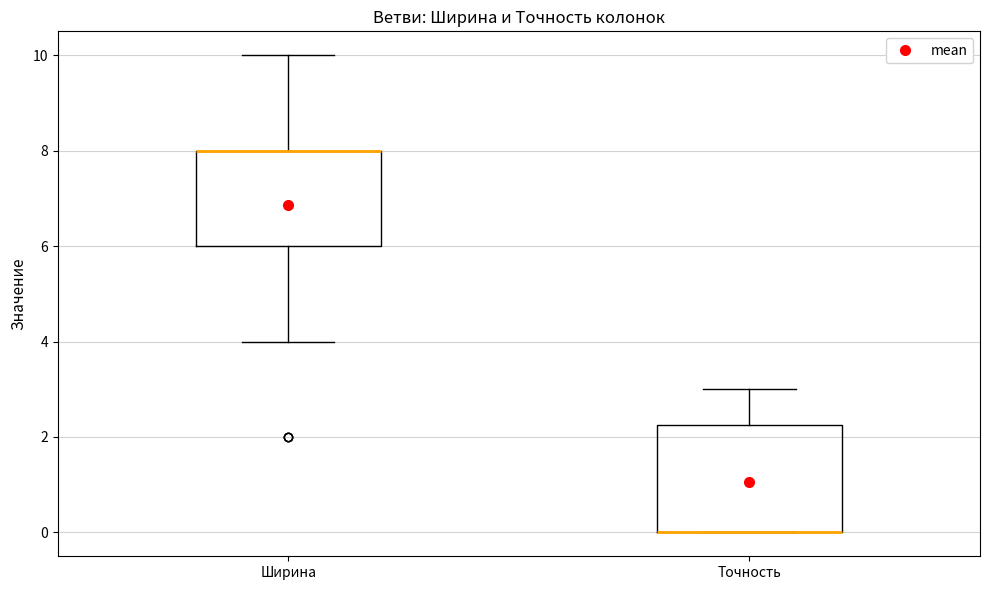

Where does the upper whisker of the box for Ширина end on the y-axis? The values are not printed on the chart, so give them approximately, as read against the axis.

10.0